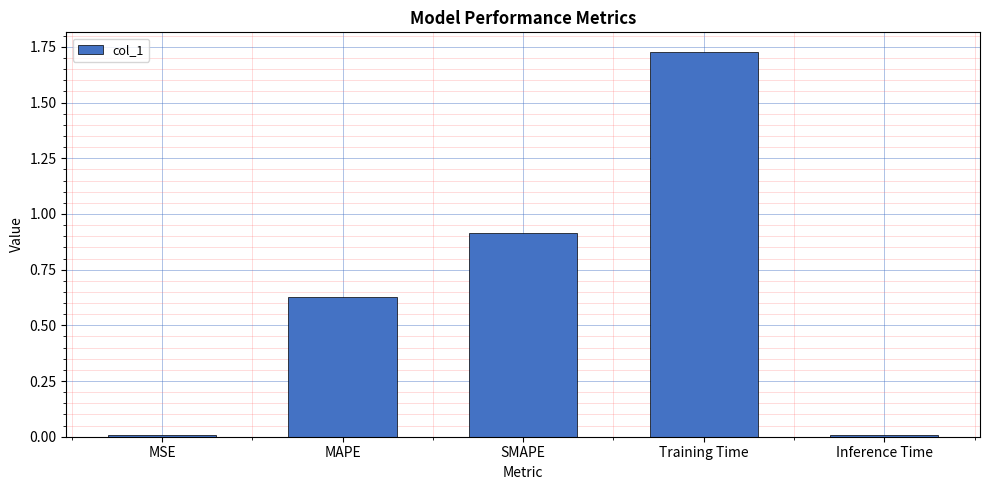

Which label corresponds to the largest value in the chart?

Training Time